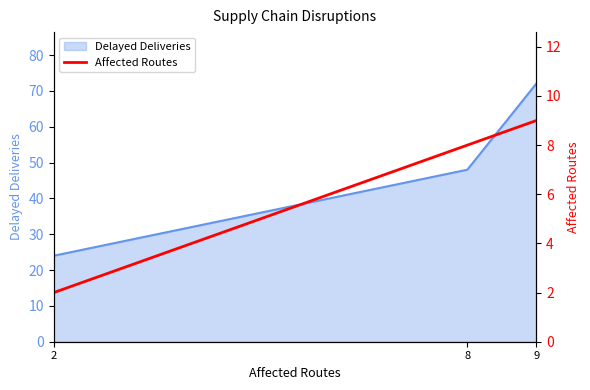

Which category has the lowest value across all series?

2